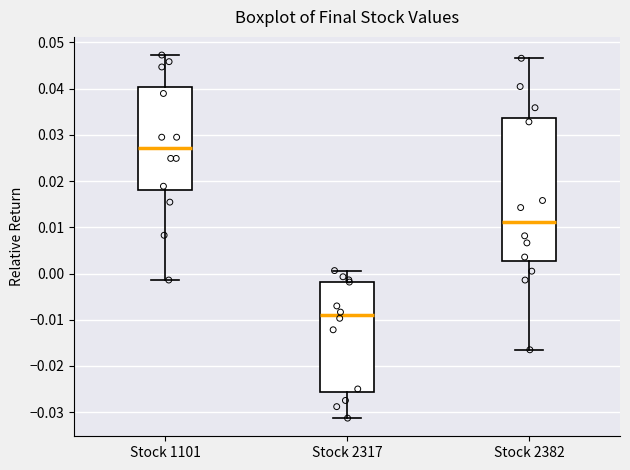

Reading left to right, read every box against the y-axis: the position of its median line, the range the box covers, and the ends of its whiskers. The values are not printed on the chart, so give them approximately, as read against the axis.

Stock 1101: median 0.027, box 0.018 to 0.040, whiskers -0.001 to 0.047
Stock 2317: median -0.009, box -0.026 to -0.002, whiskers -0.031 to 0.001
Stock 2382: median 0.011, box 0.003 to 0.034, whiskers -0.017 to 0.047